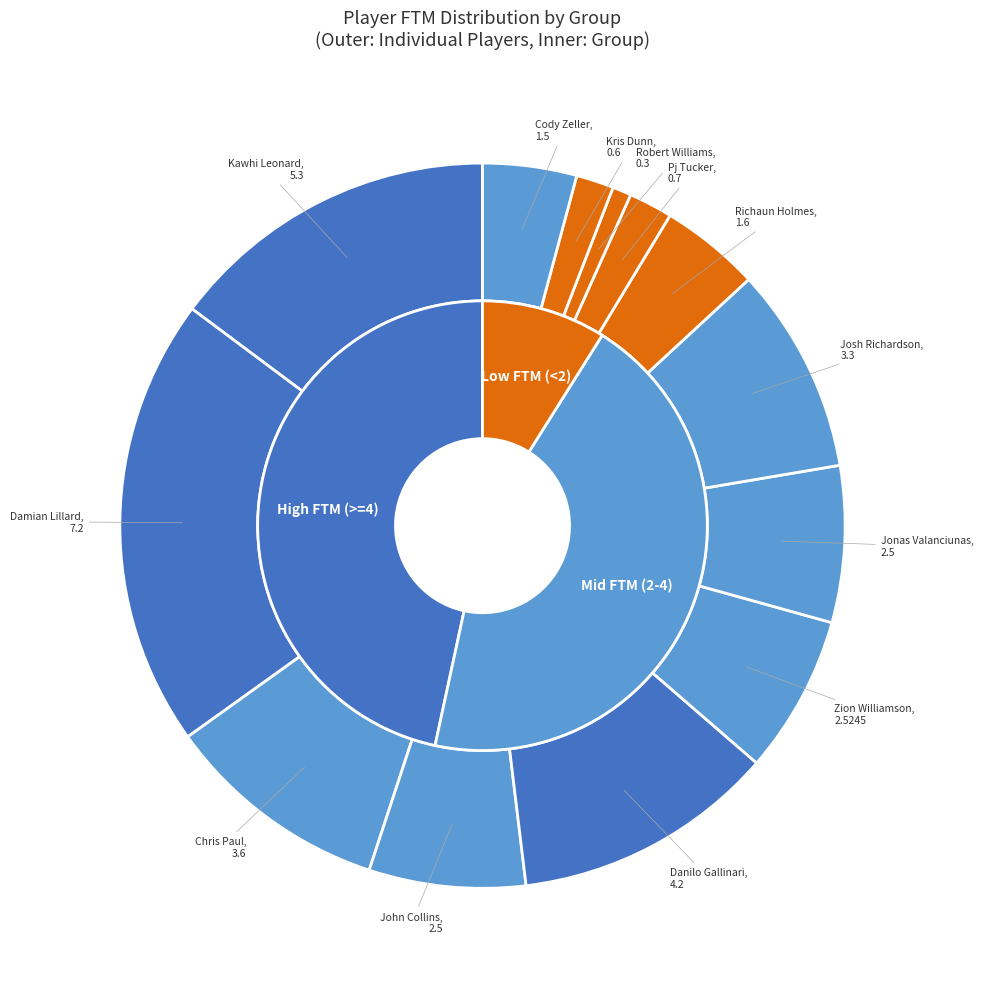

What percentage is the 12 slice, to the nearest percent?

4%